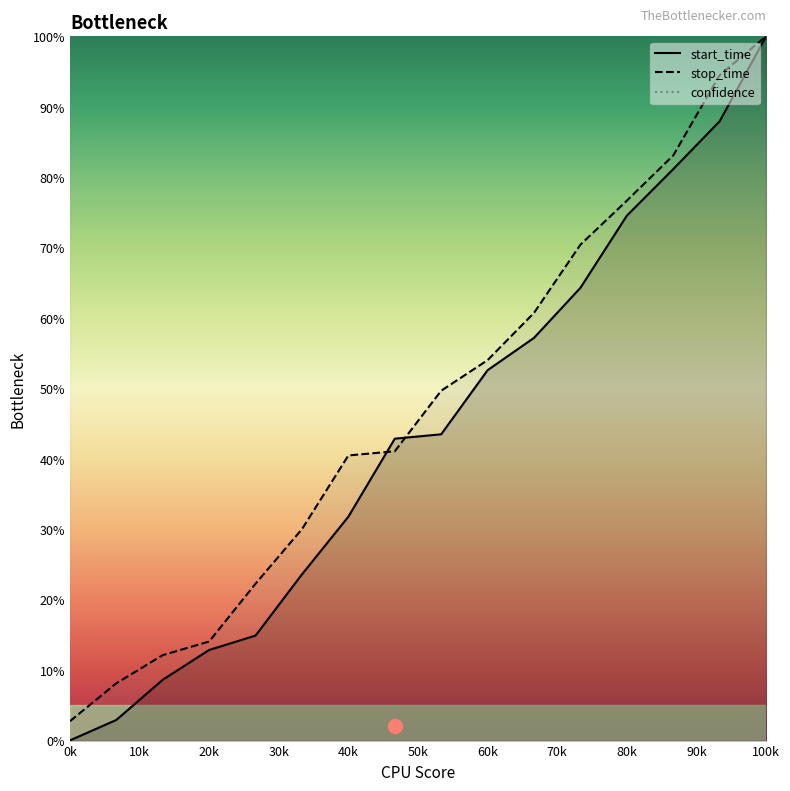

At how many categories does at least one series exceed 6?

15